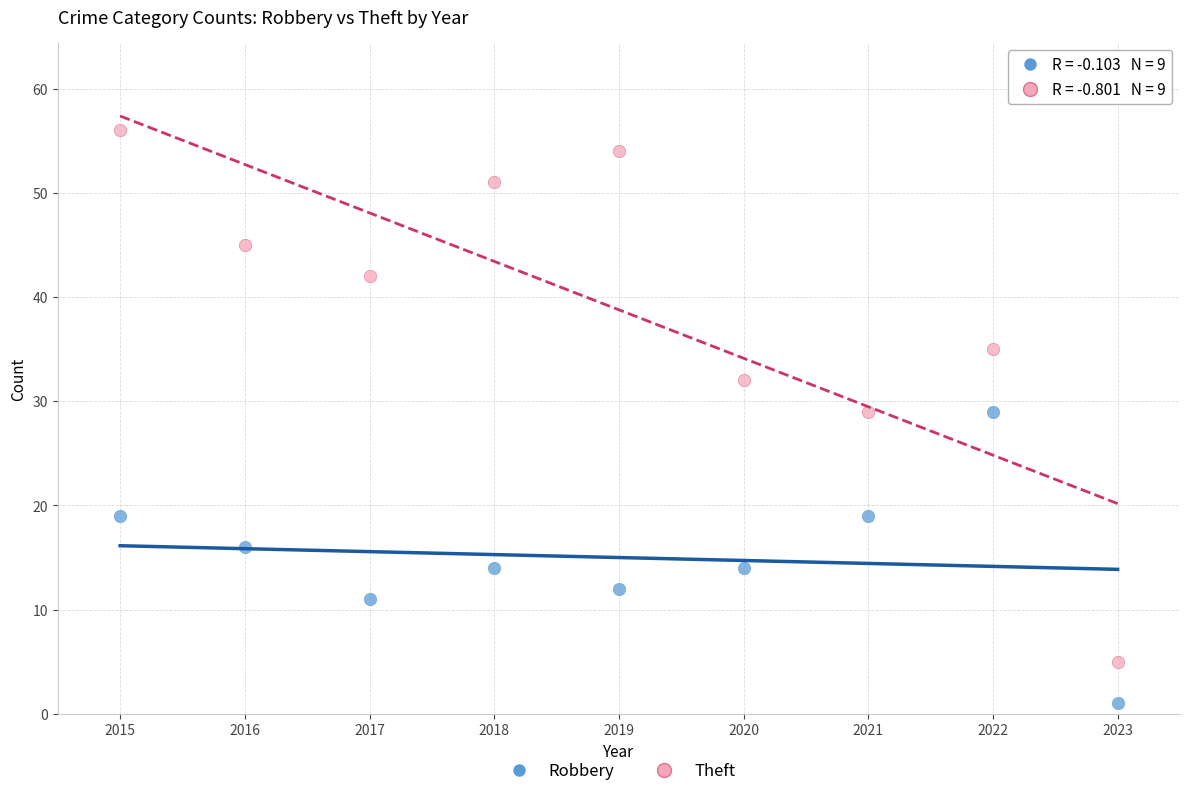

Which series has the largest Y range (max minus min)?

Theft